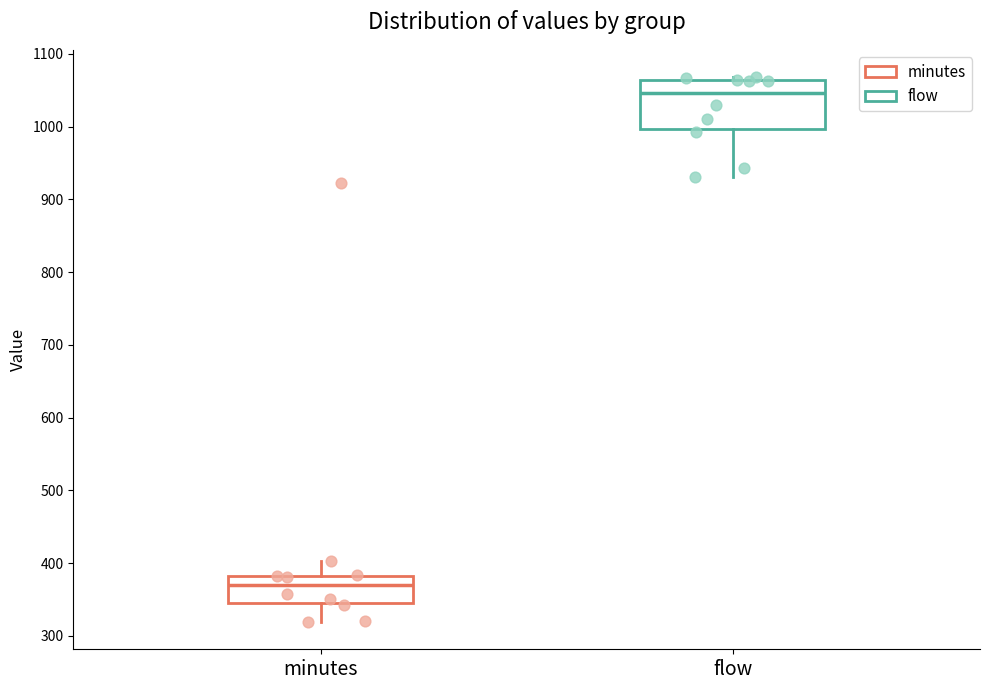

Comparing the boxes themselves (not the whiskers), which one is the tallest?

flow